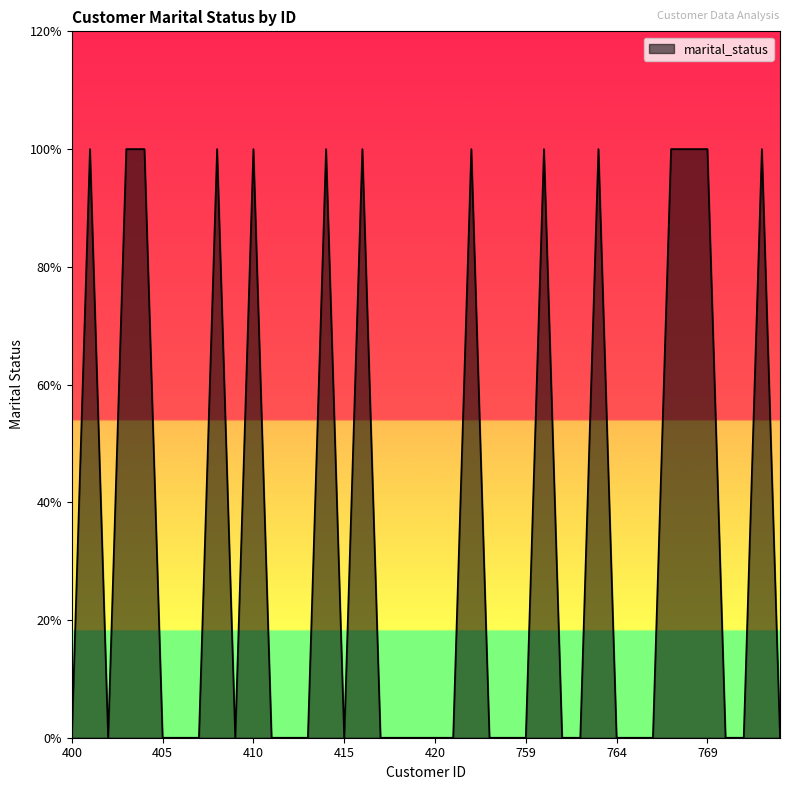

List the labels in order of value, largest first.

401, 403, 404, 408, 410, 414, 416, 756, 760, 763, 767, 768, 769, 772, 400, 402, 405, 406, 407, 409, 411, 412, 413, 415, 417, 418, 419, 420, 755, 757, 758, 759, 761, 762, 764, 765, 766, 770, 771, 773